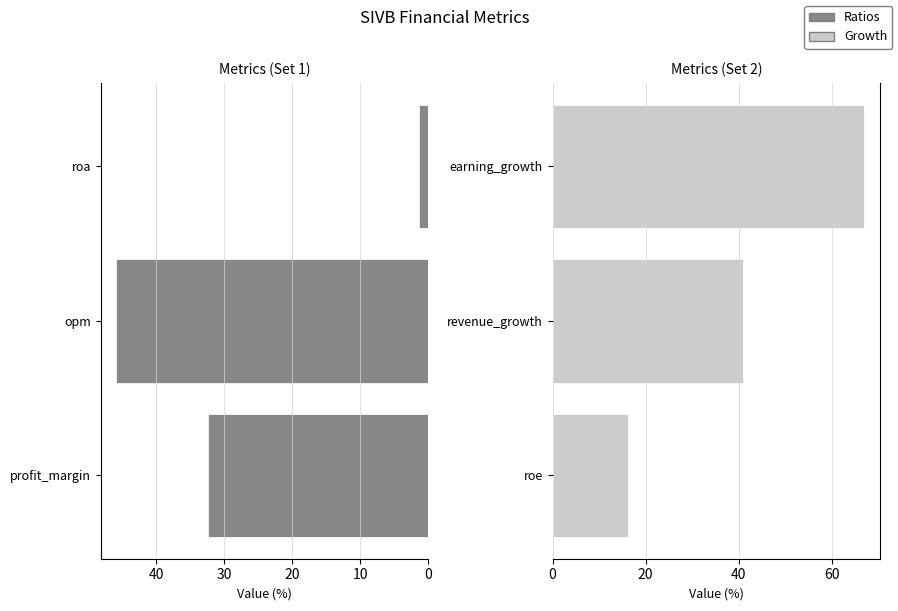

What is the value of the Group B bar at the 2nd from the left?

41.0